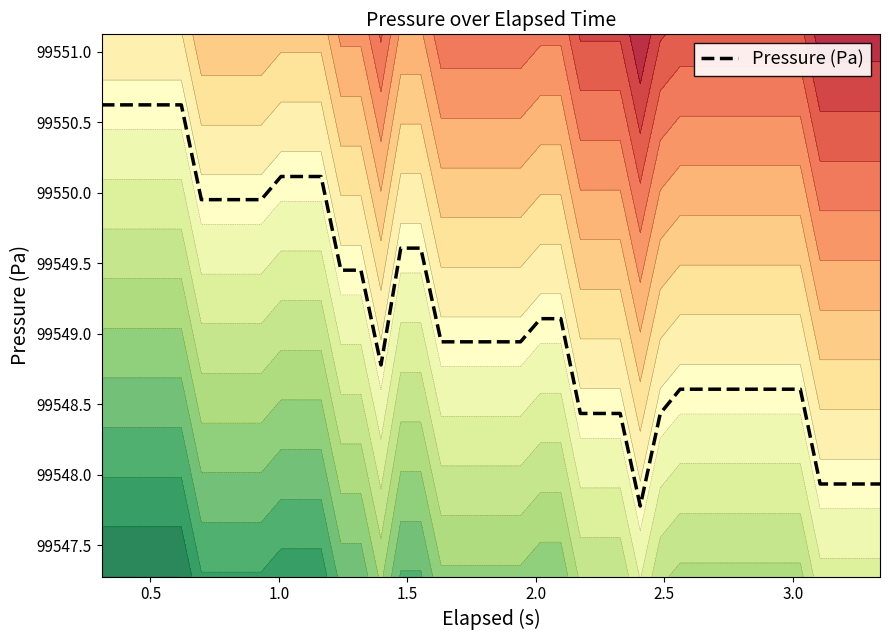

What is the lowest value of the Pressure (Pa) series?

99547.8